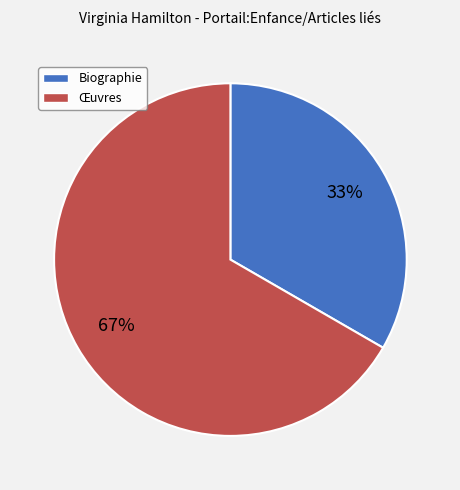

The Biographie slice represents 33% of the pie. True or false?

True